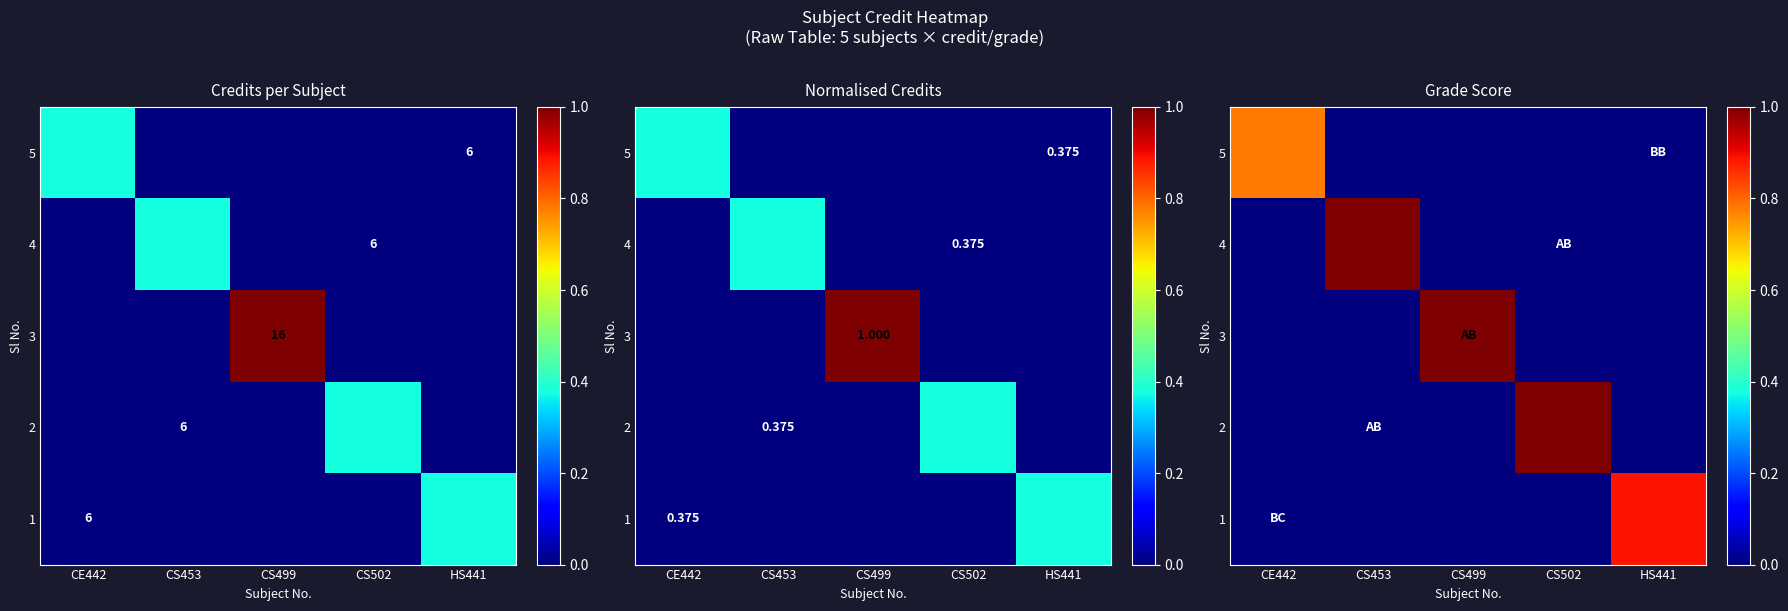

What is the difference between the maximum and minimum values in the 4 series?

1.0